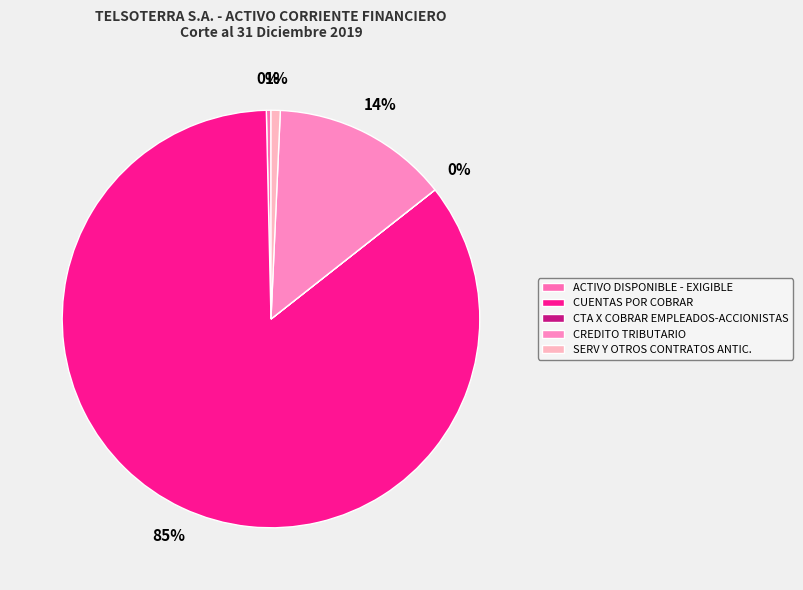

Do CUENTAS POR COBRAR and ACTIVO DISPONIBLE - EXIGIBLE together represent more than half of the pie?

Yes